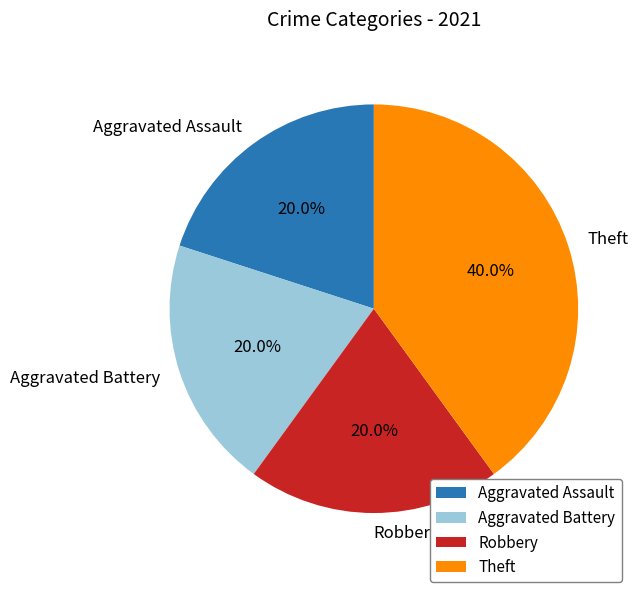

What is the ratio of the value at Aggravated Battery to the value at Aggravated Assault?

1.0